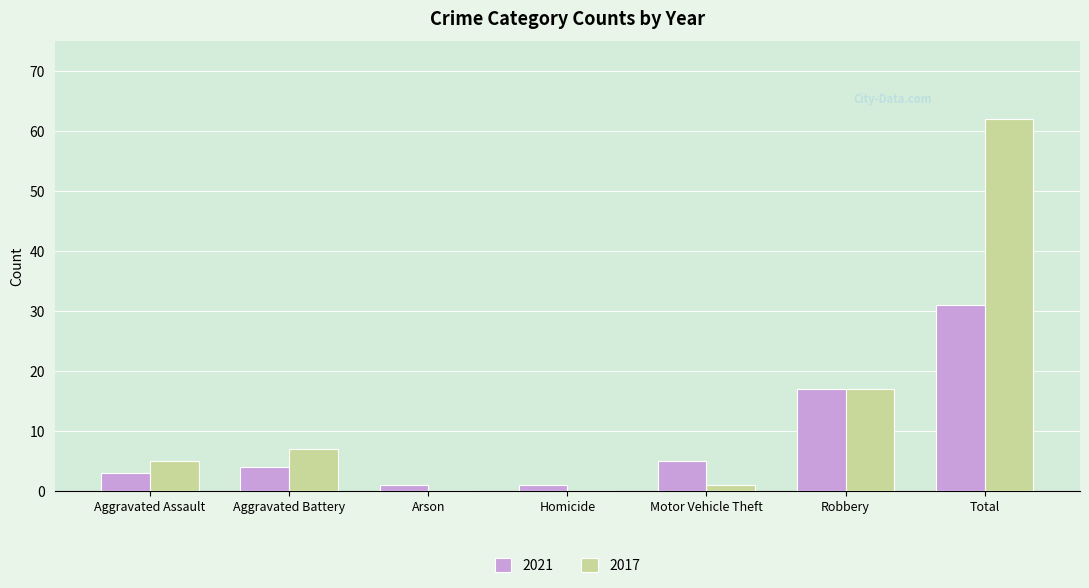

What is the total value across all series at Aggravated Battery?

11